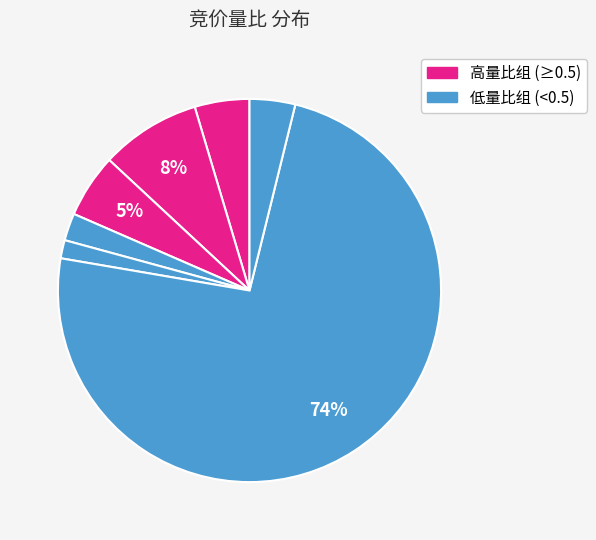

To the nearest percent, what is the difference between the largest and smallest slice percentages?

72%